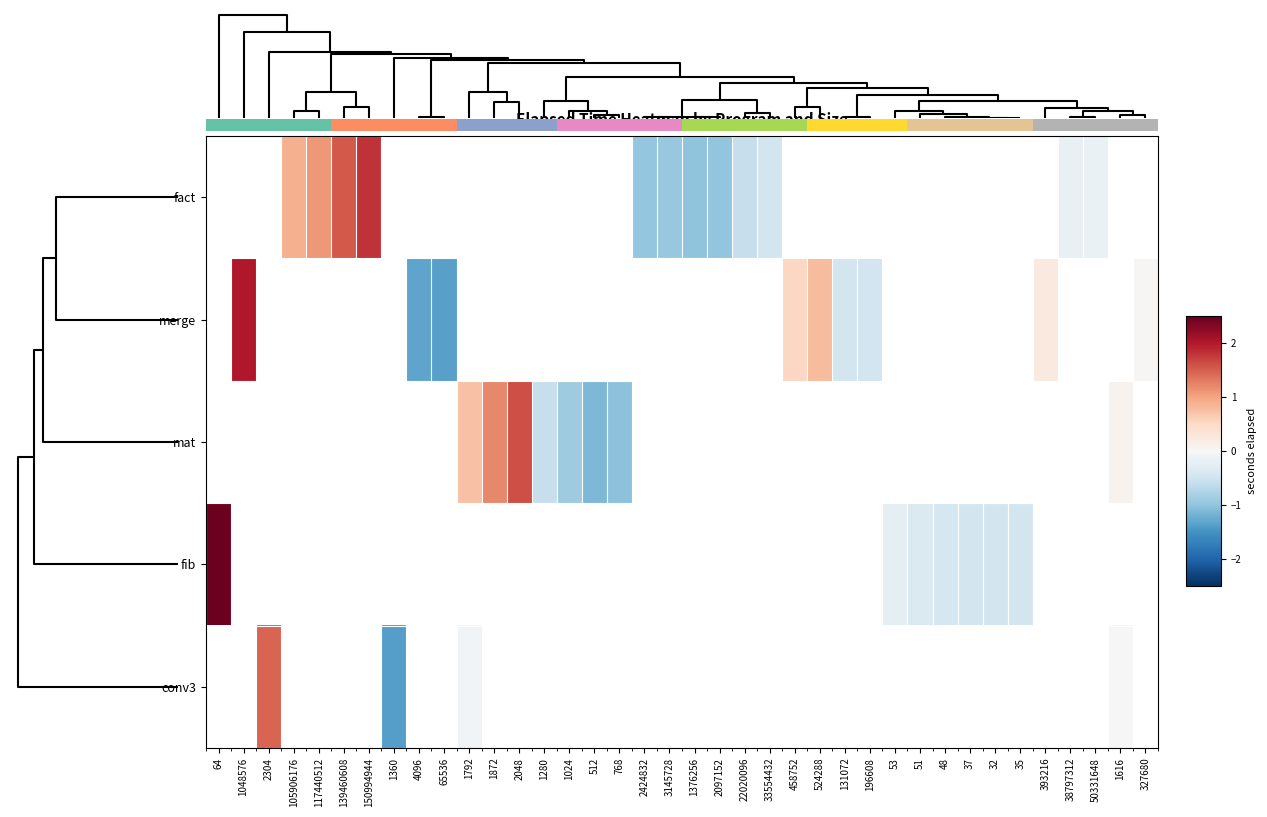

Rank the series at 37 from highest to lowest value.

row_0, row_1, row_2, row_3, row_4